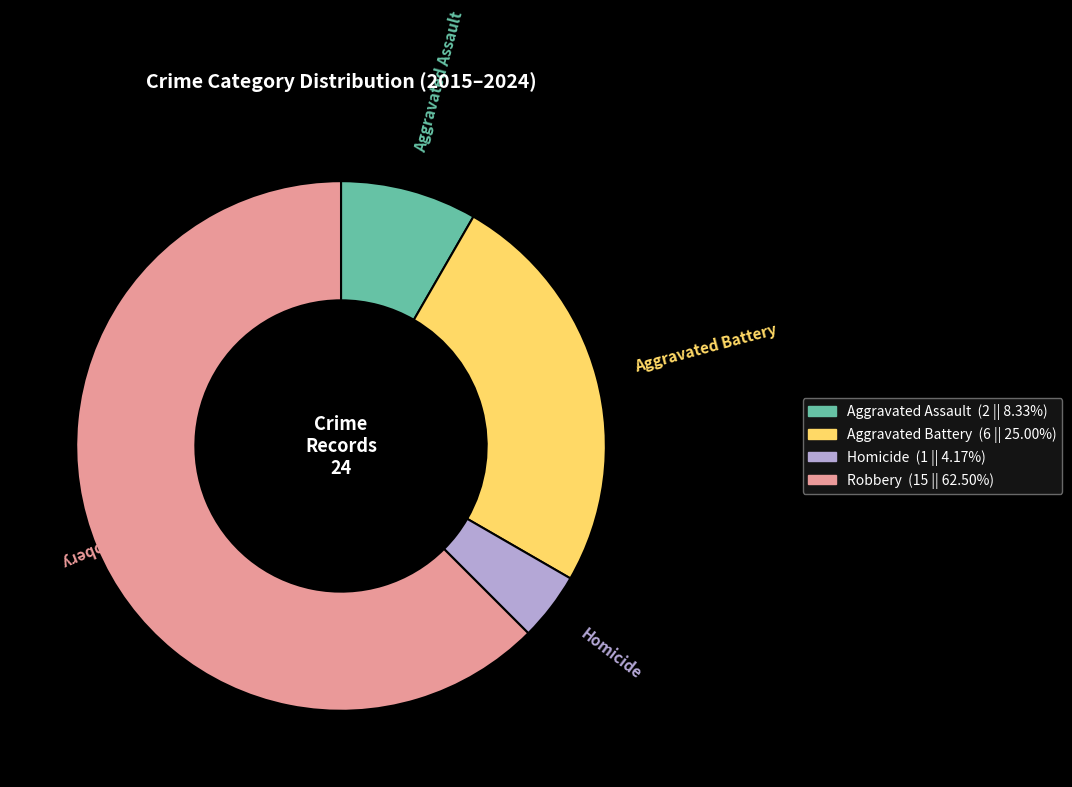

Is there any slice that represents more than half of the pie?

Yes